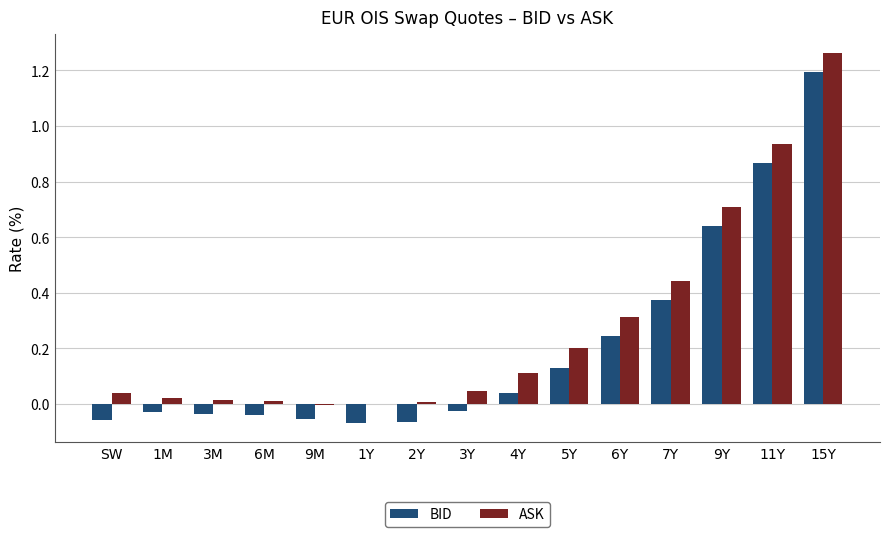

Is it true that BID equals 0.0 at 4Y?

True